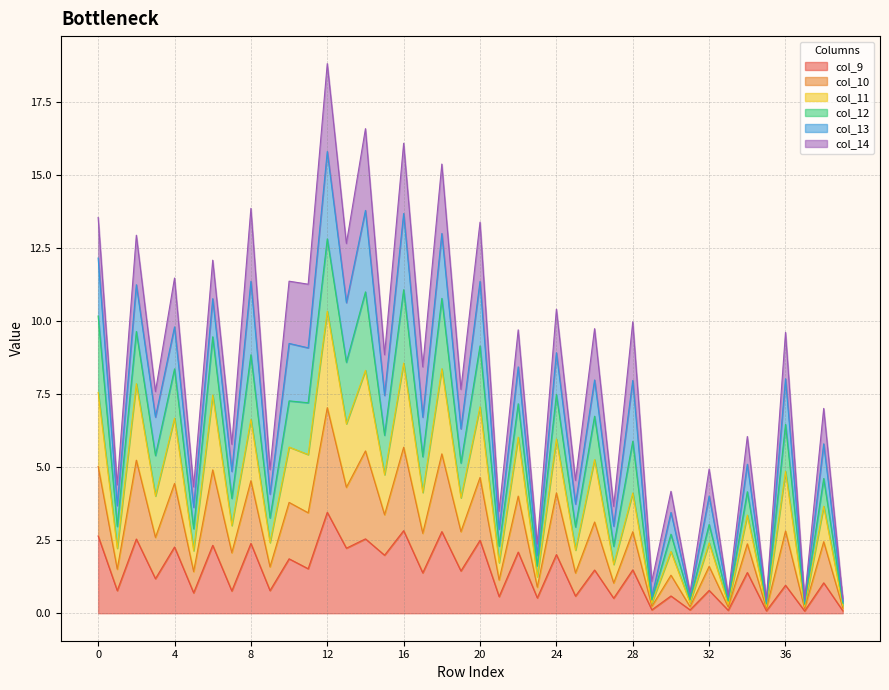

What is the maximum value for col_9?

3.5